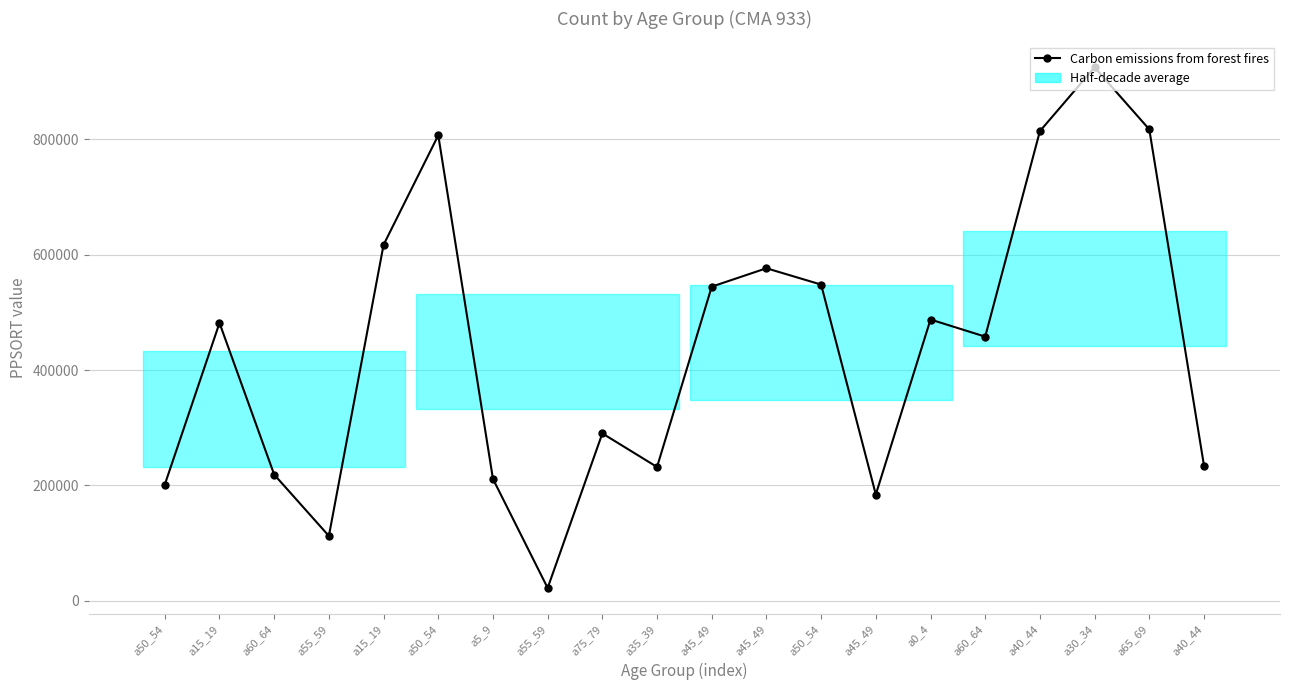

What is the label of the 16th point from the left?

a60_64